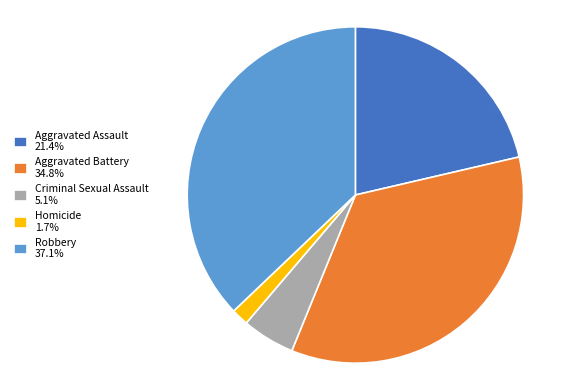

What is the ratio of the value at Robbery to the value at Aggravated Assault?

1.7